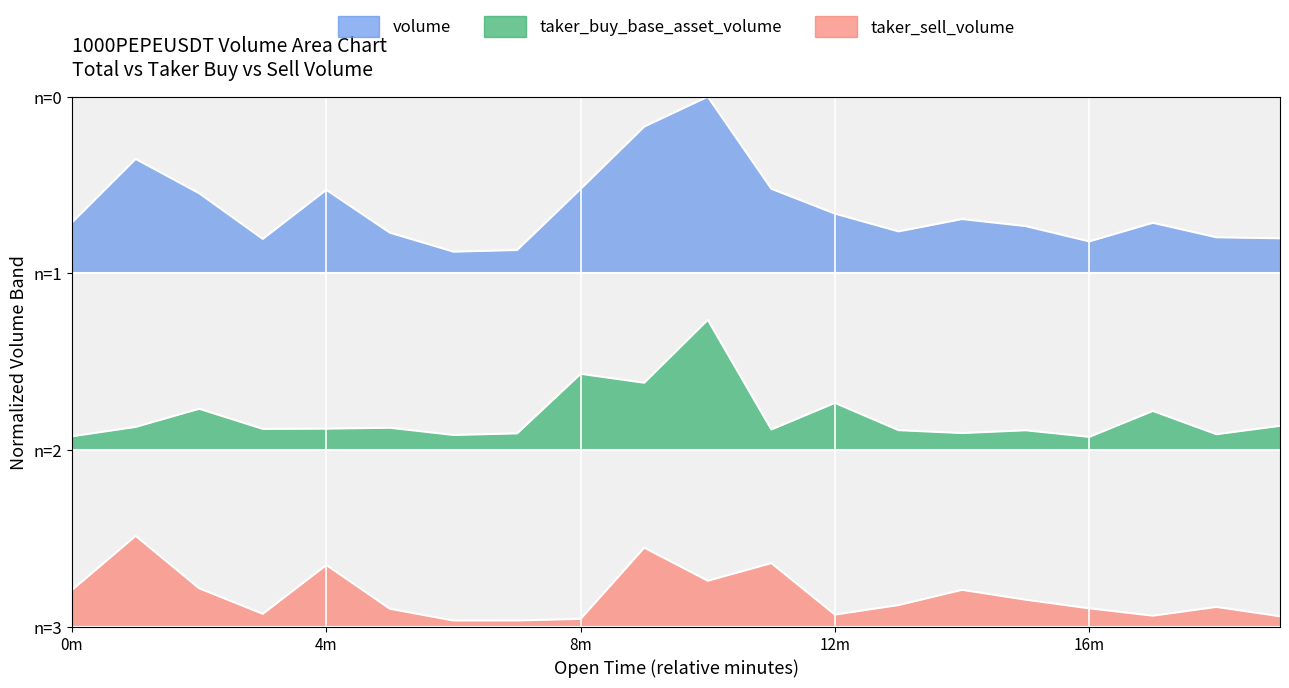

Which series has the largest range (max minus min)?

volume